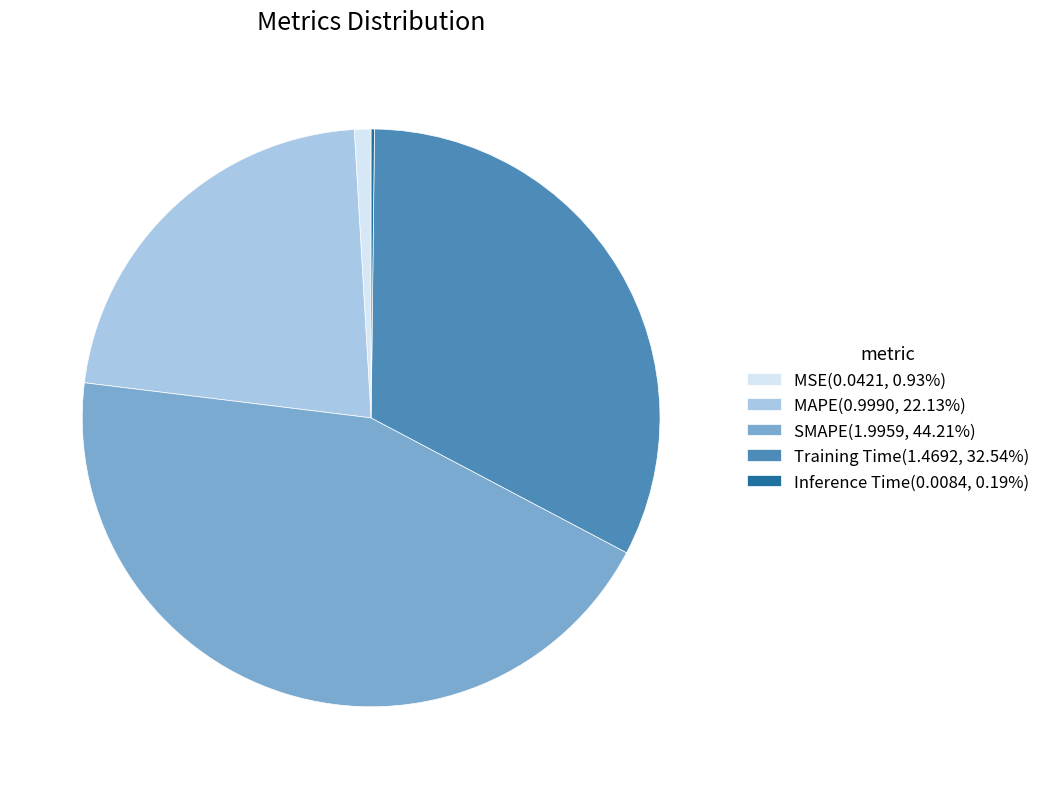

Is there any slice that represents more than half of the pie?

No